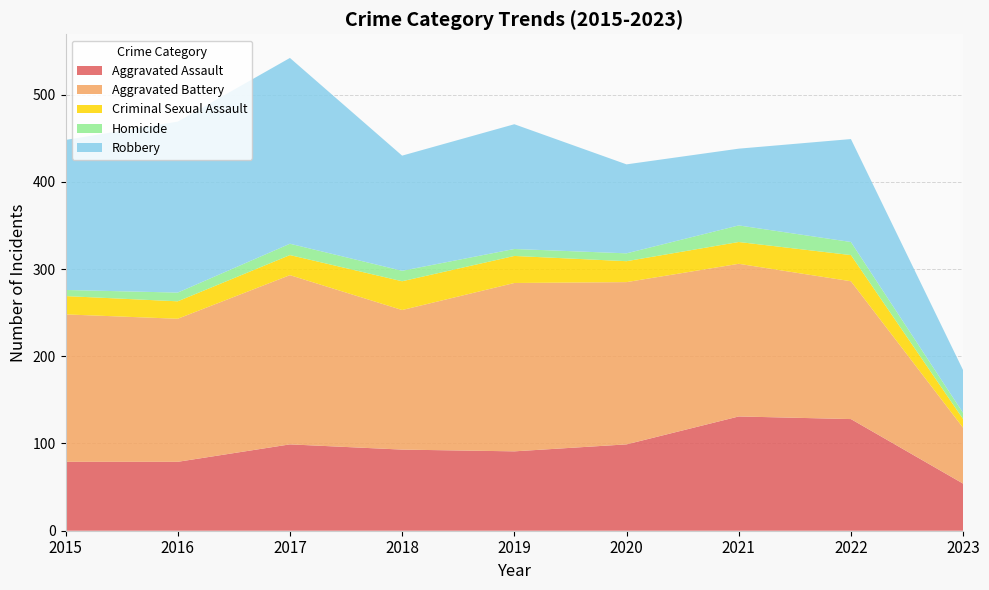

Reading right to left, what are all the values shown in this chart?

Aggravated Assault: 2023=54	2022=128	2021=131	2020=99	2019=91	2018=93	2017=99	2016=79	2015=79
Aggravated Battery: 2023=64	2022=158	2021=175	2020=186	2019=193	2018=160	2017=194	2016=164	2015=169
Criminal Sexual Assault: 2023=10	2022=30	2021=25	2020=24	2019=31	2018=33	2017=23	2016=20	2015=21
Homicide: 2023=7	2022=15	2021=19	2020=9	2019=8	2018=12	2017=13	2016=10	2015=7
Robbery: 2023=49	2022=118	2021=88	2020=102	2019=143	2018=132	2017=213	2016=196	2015=172